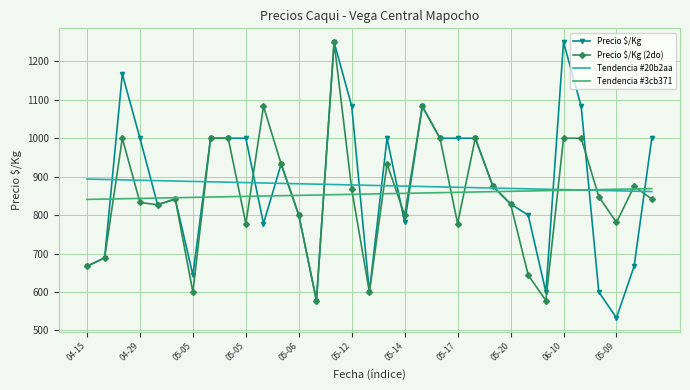

What is the smallest value displayed?

533.0